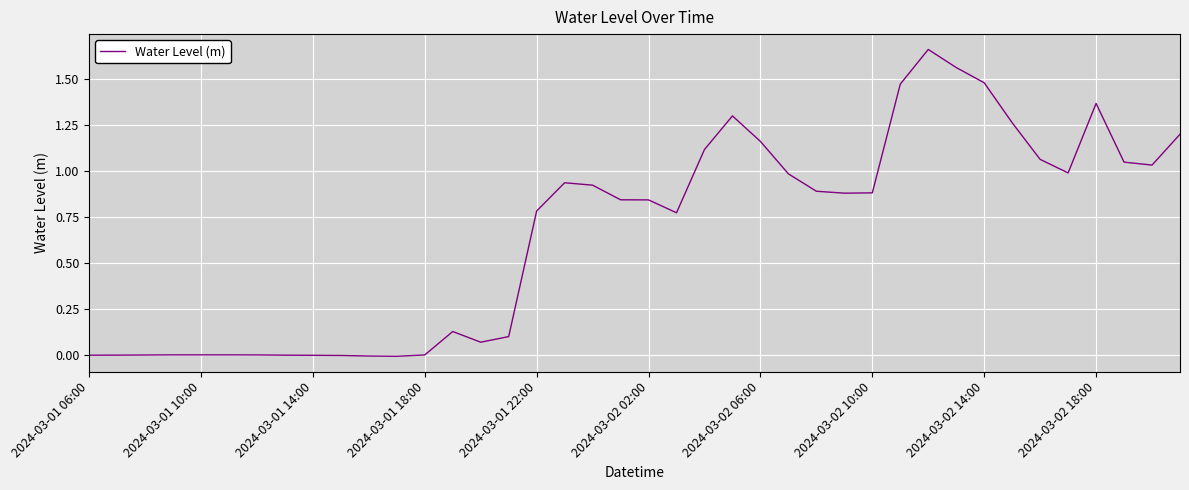

What is the maximum value shown in the chart?

1.7